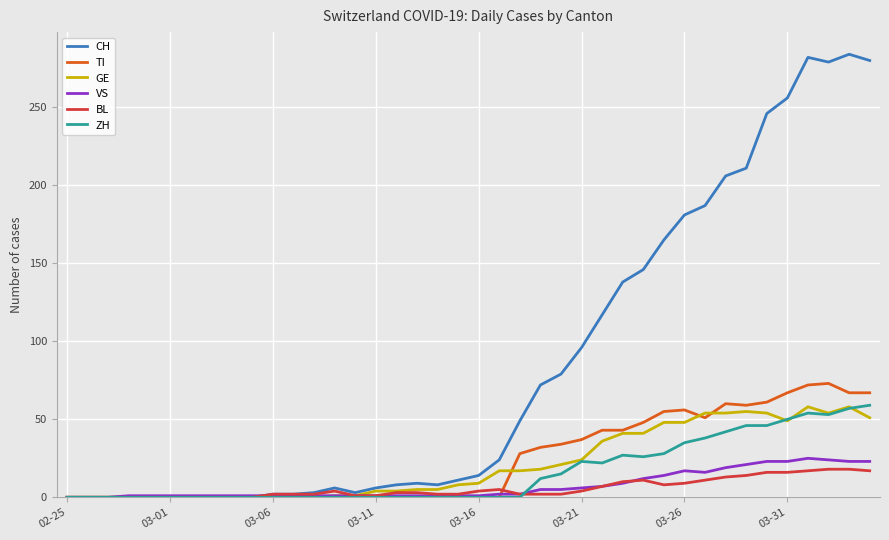

Which series has the largest total across all categories?

CH